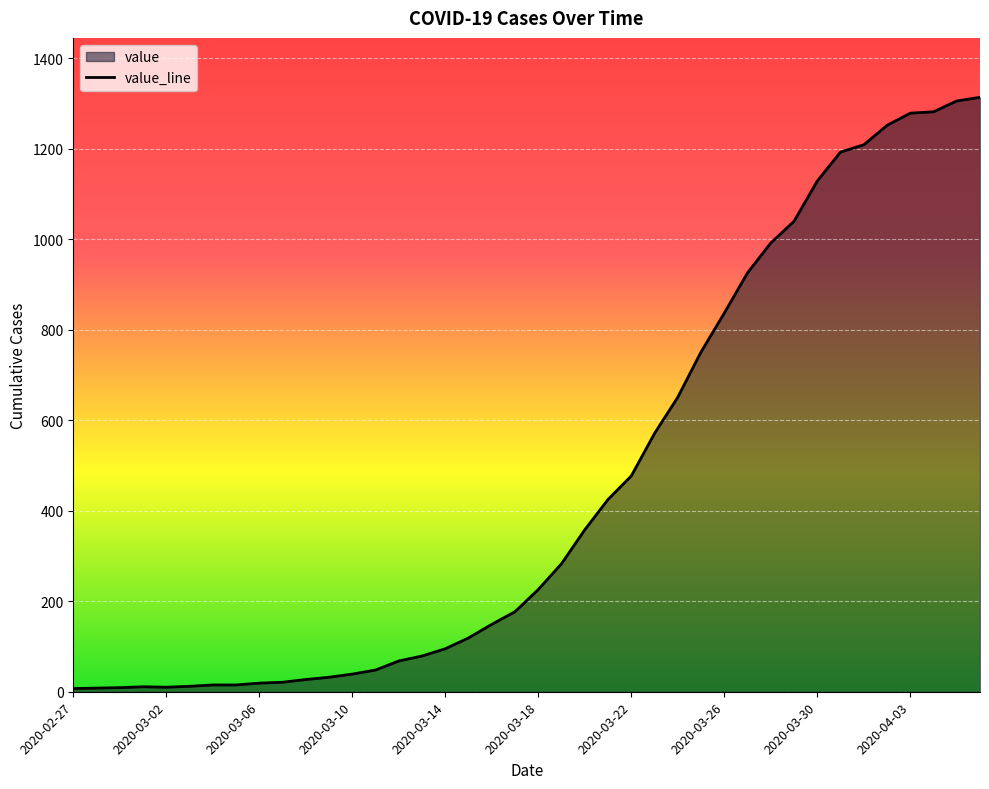

What is the difference between the maximum and minimum values?

1307